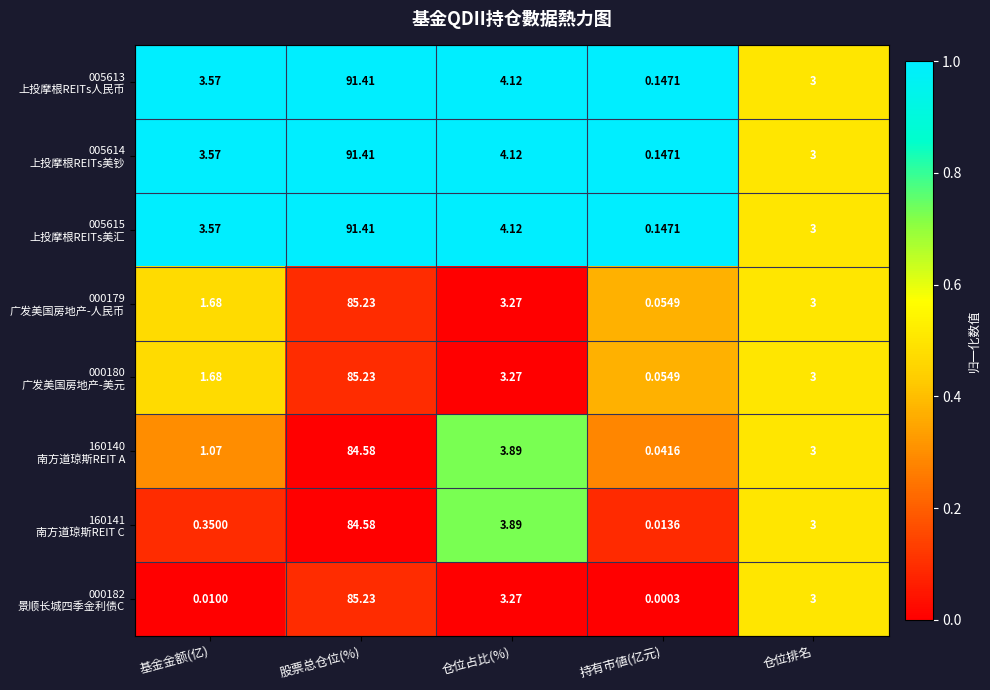

Which label corresponds to the smallest value in the chart?

持有市値(亿元)